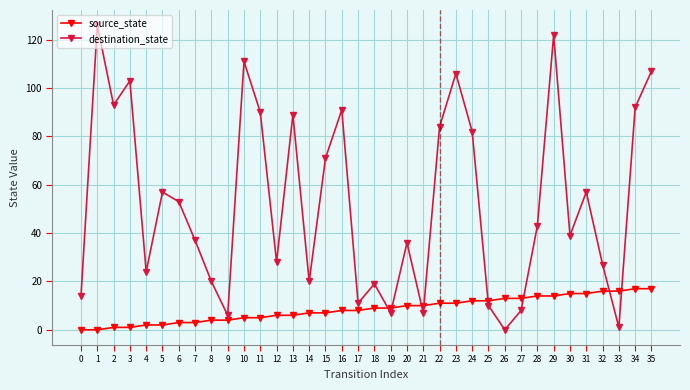

Is it true that source_state equals 1 at 2?

True